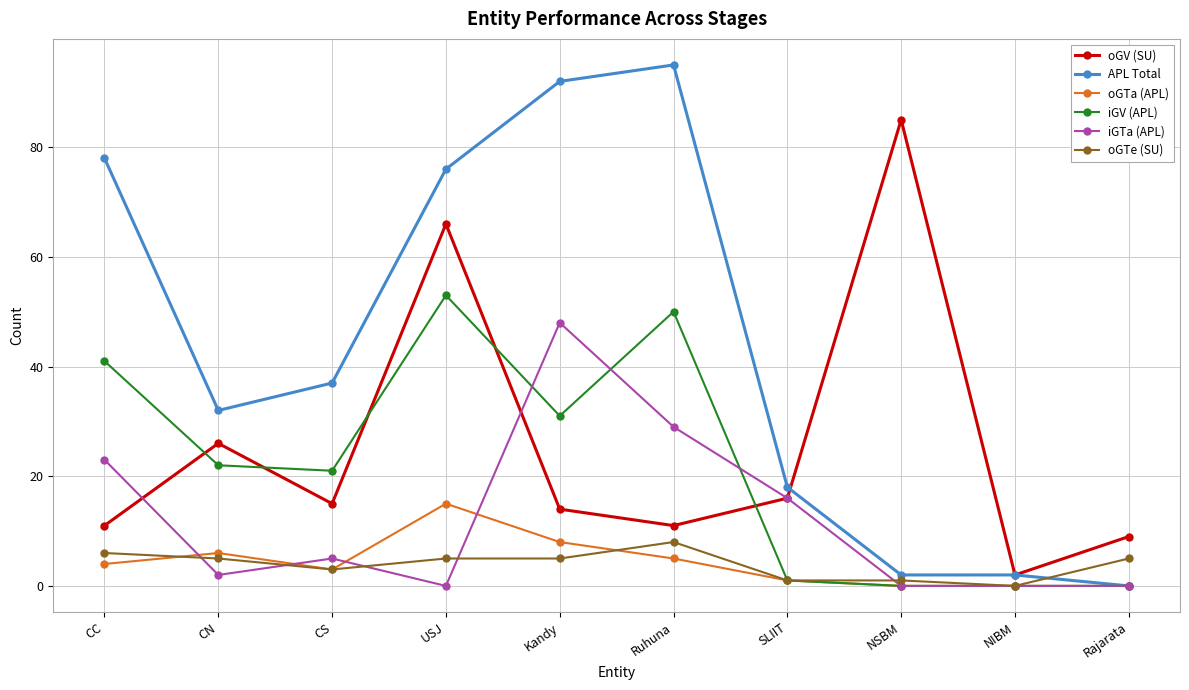

True or false: oGTe (SU) and oGTa (APL) intersect in this chart.

True